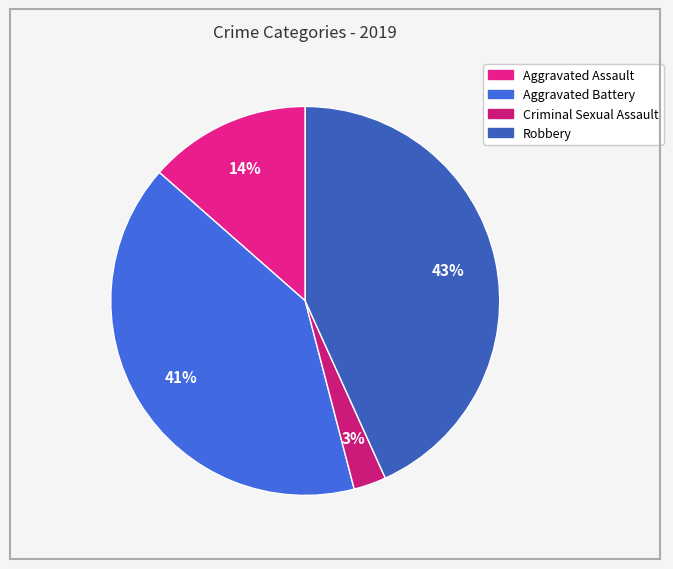

True or false: Aggravated Battery accounts for 49% of the total.

False